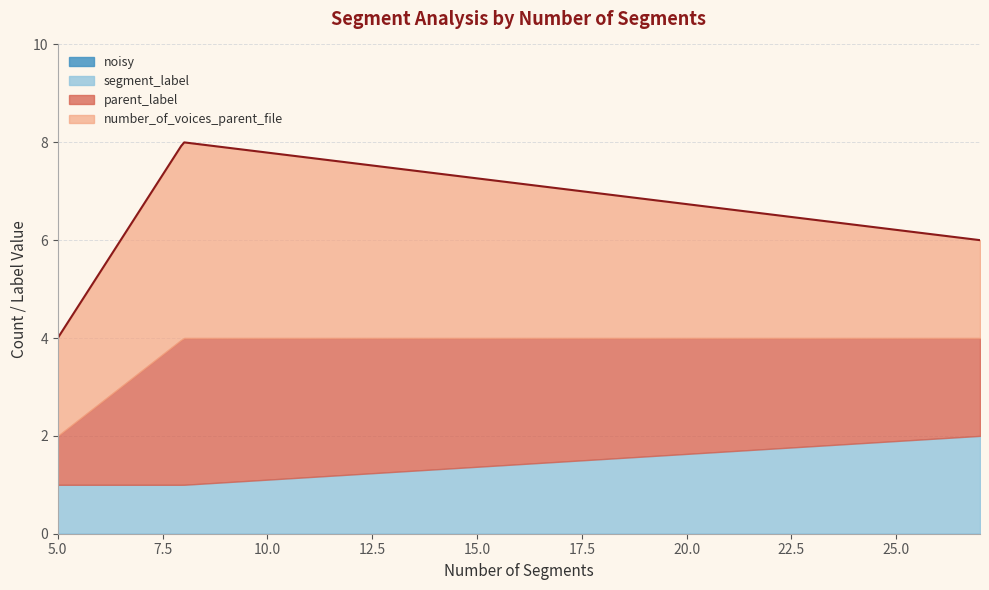

Which series has the largest total across all categories?

number_of_voices_parent_file